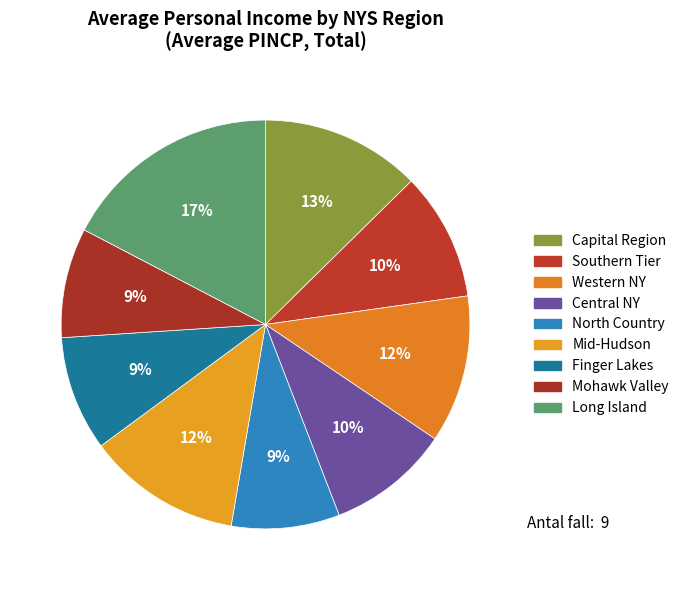

Count the number of slices in the pie.

9